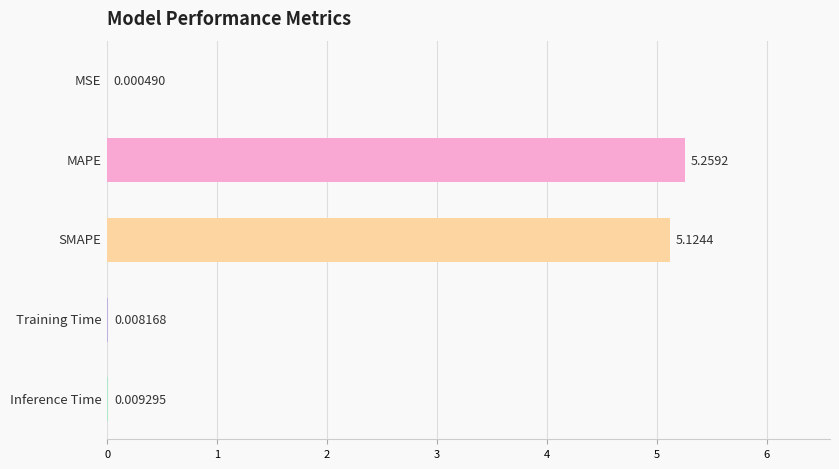

What is the sum of all values?

10.4